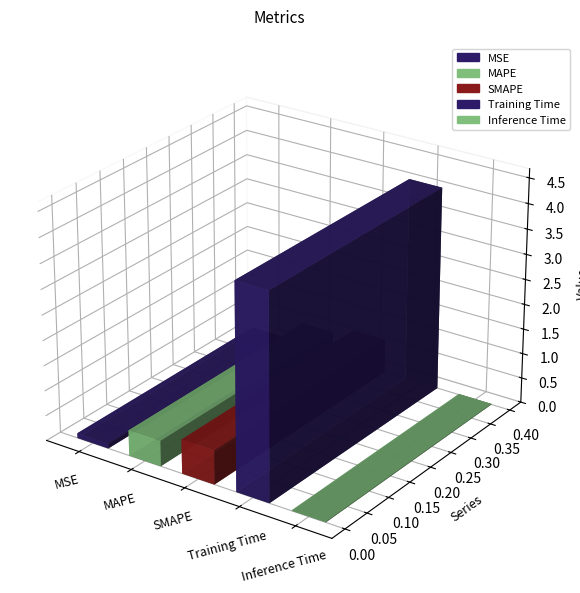

At which category does the chart reach its peak across all series?

Training Time